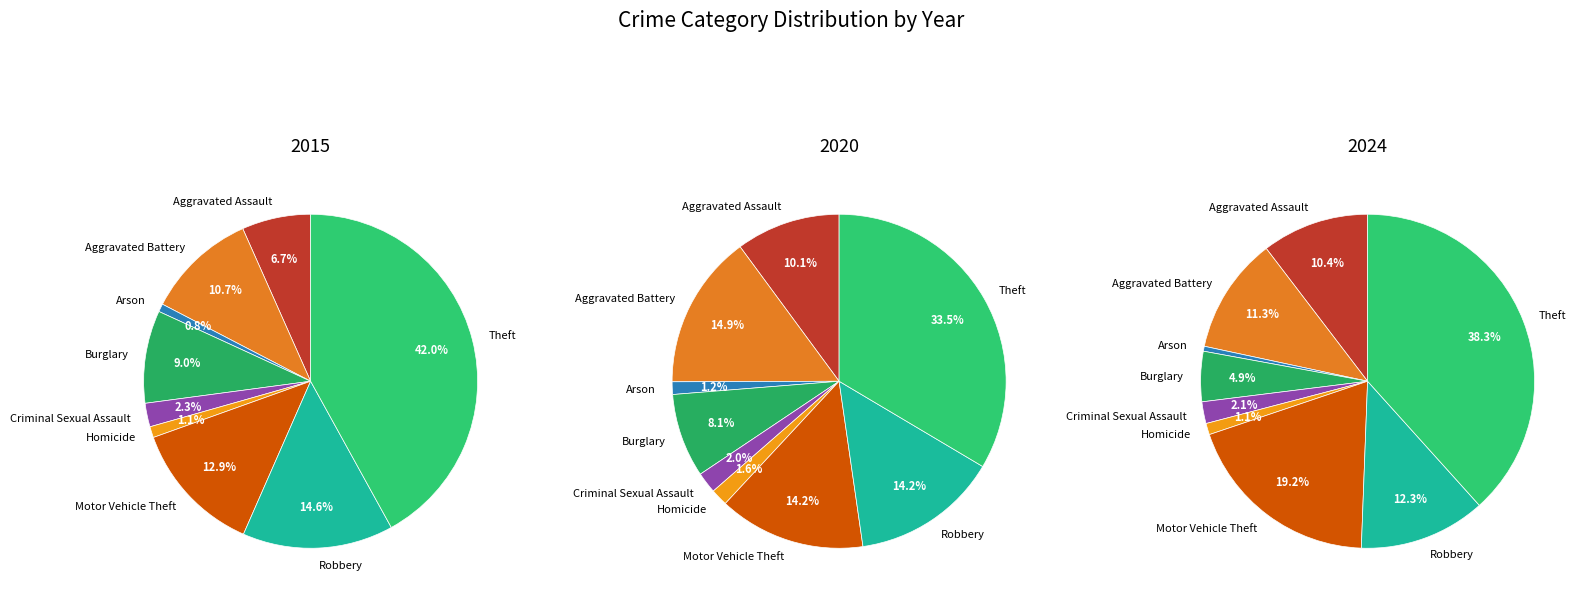

What portion of the pie excludes Burglary?

91.0%